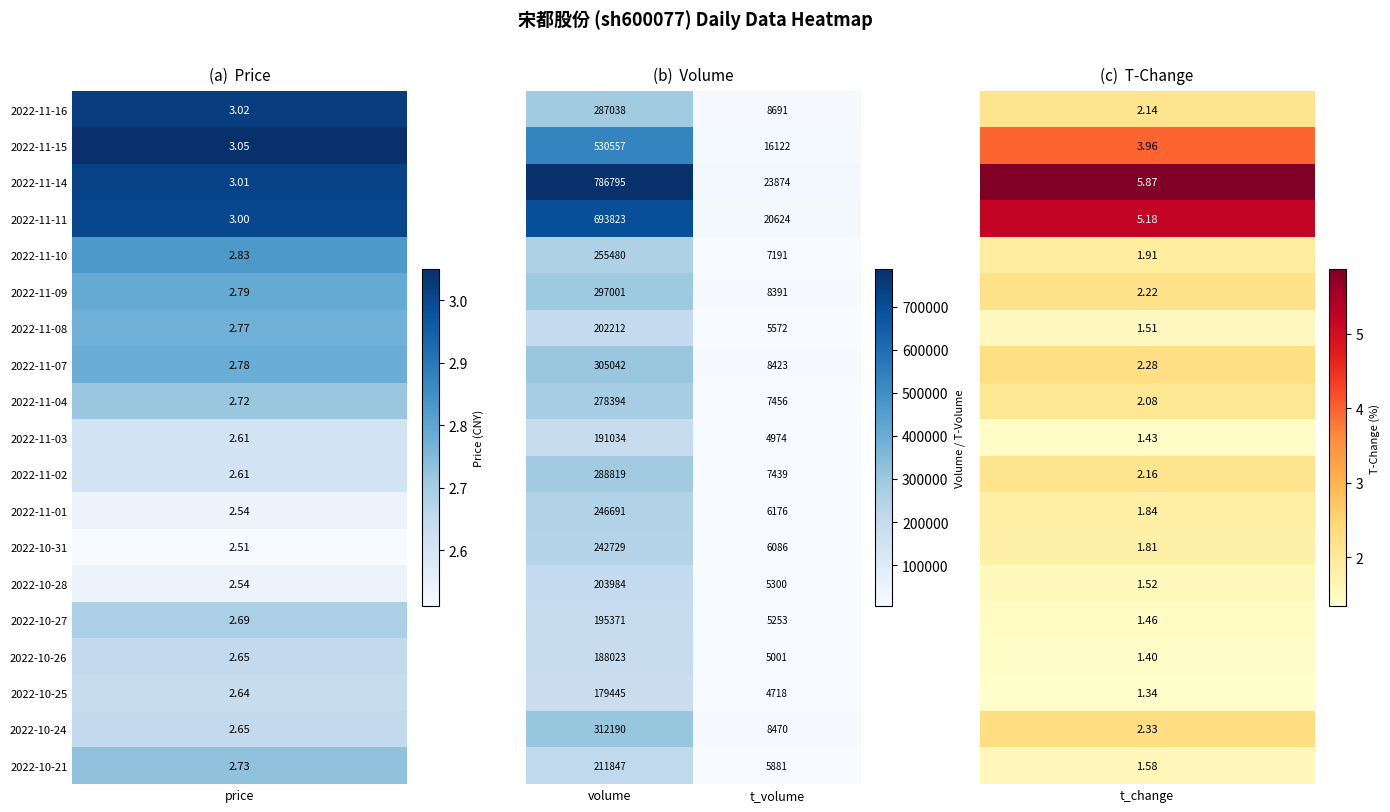

At which category is the sum across all series the highest?

volume